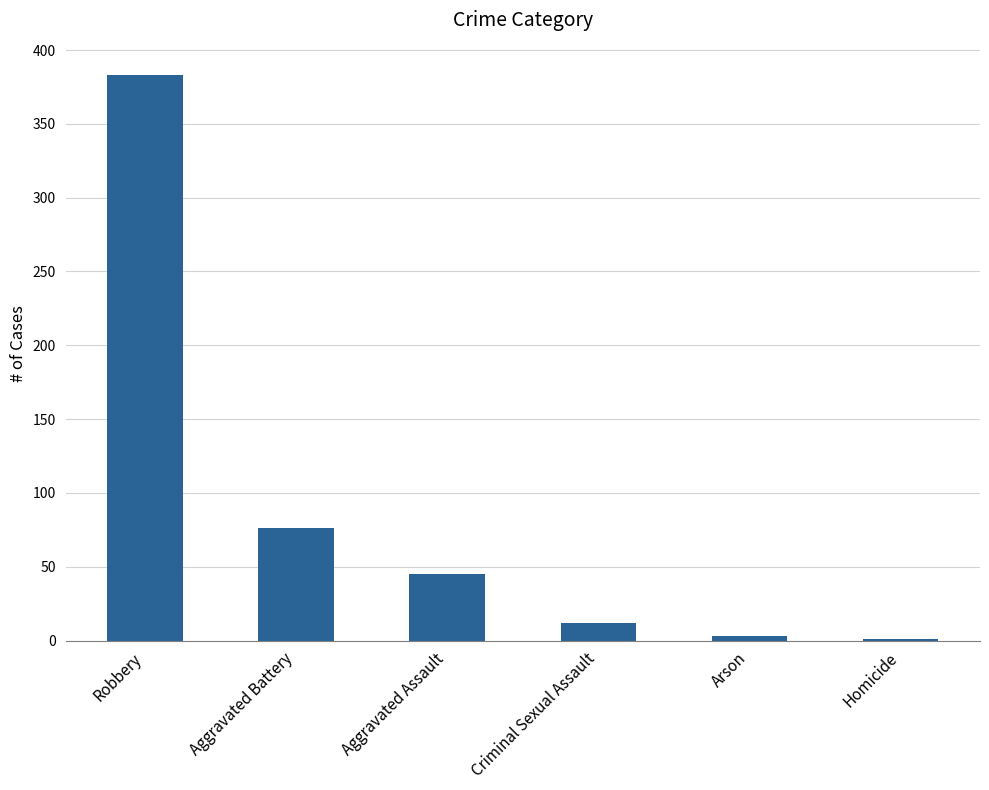

Are the bars horizontal?

No